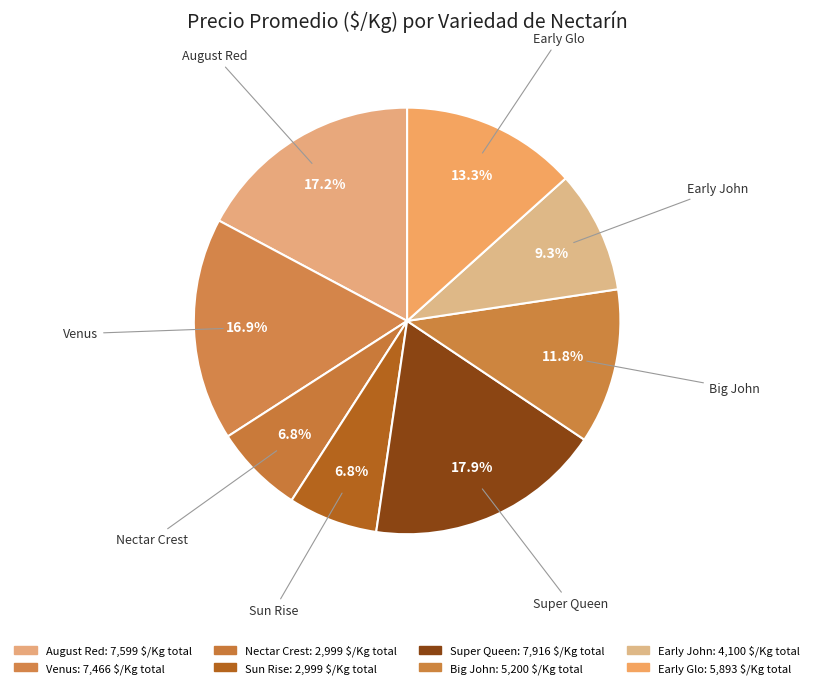

What percentage is the Early John slice, to the nearest percent?

9%